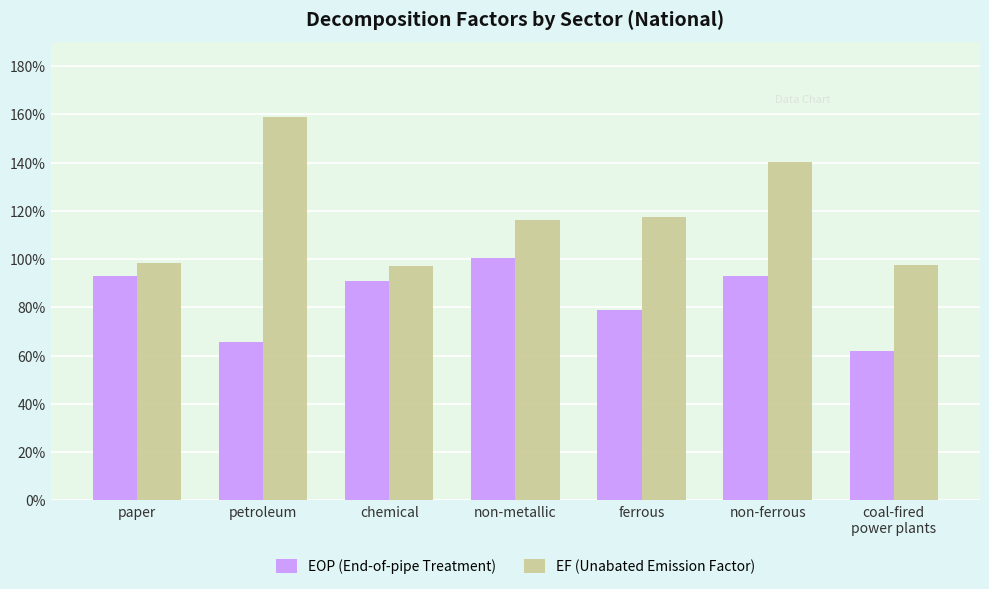

Are the bars horizontal?

No